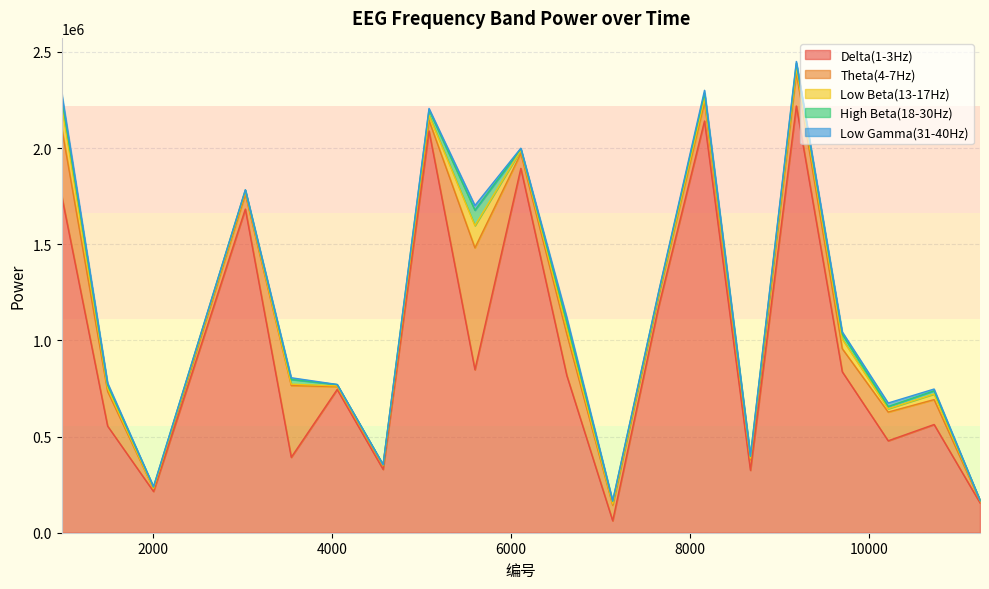

Is it true that Delta(1-3Hz) equals 837018 at 9700?

True